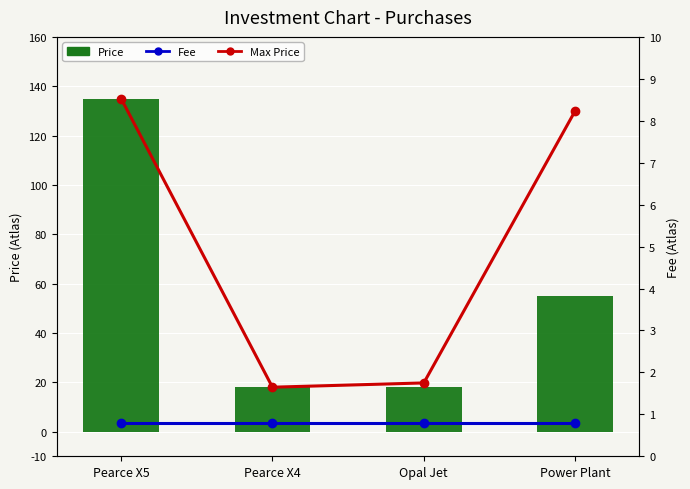

Which series has the widest spread of values?

Max Price